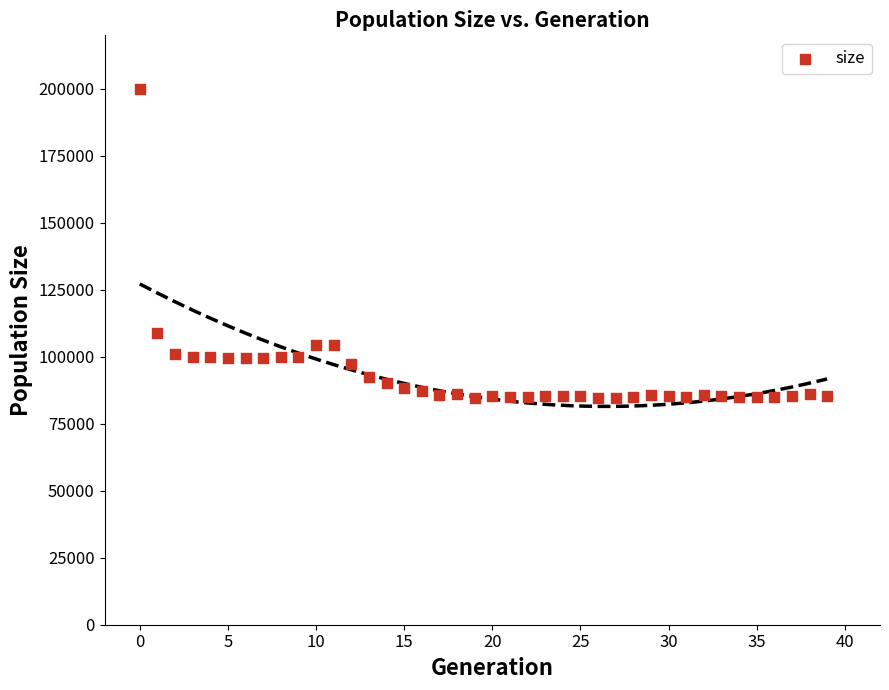

What is the range of Y values (max minus min)?

115459